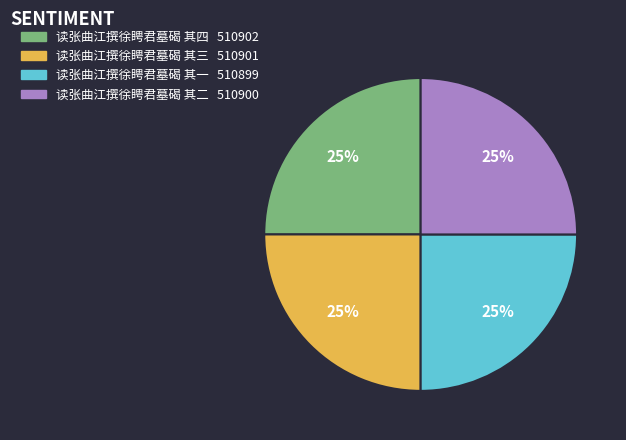

Does 读张曲江撰徐䀻君墓碣 其三 represent more than half of the total?

No